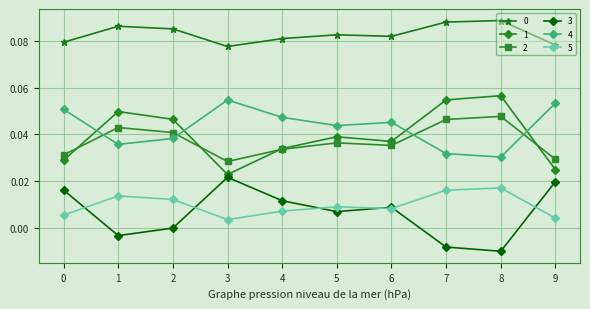

At which category does 1 reach its first local valley?

3